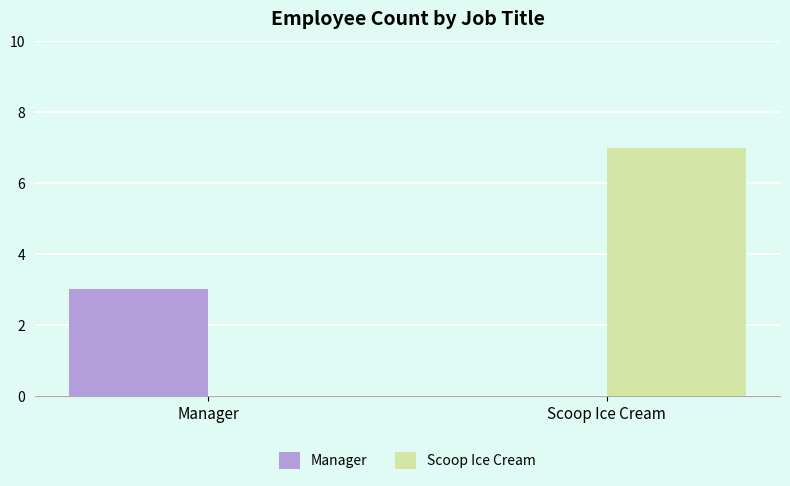

What is the approximate value of Manager at Manager?

3